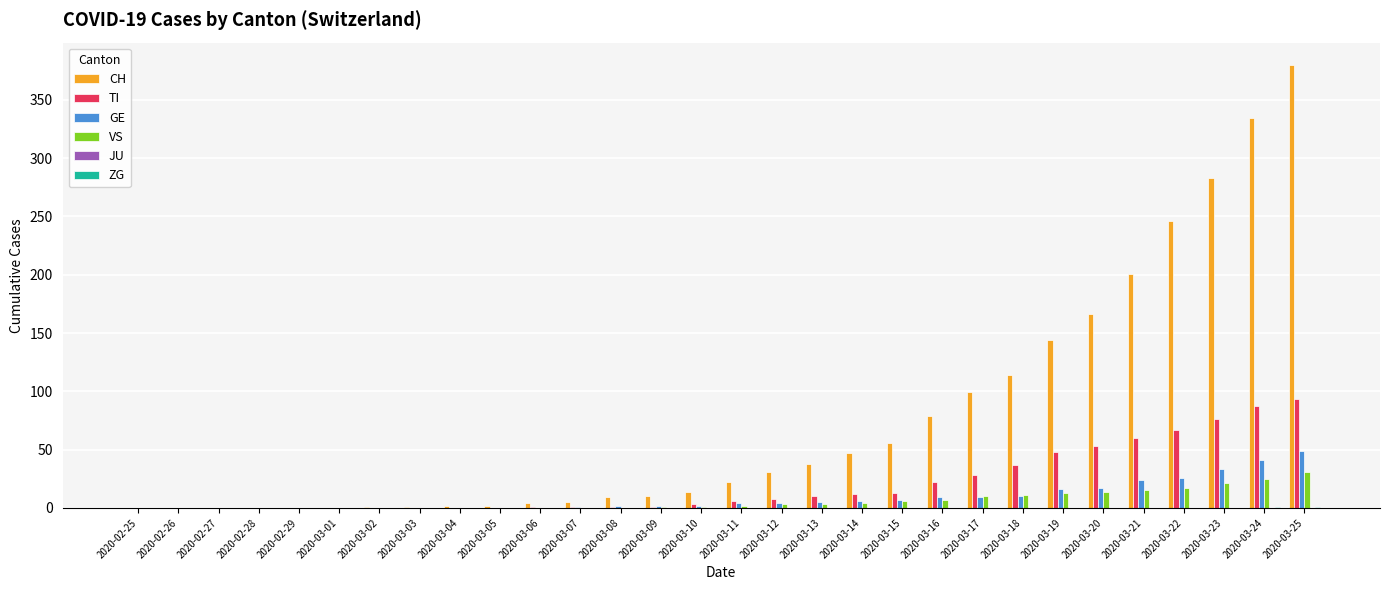

At which category is the sum across all series the highest?

2020-03-25